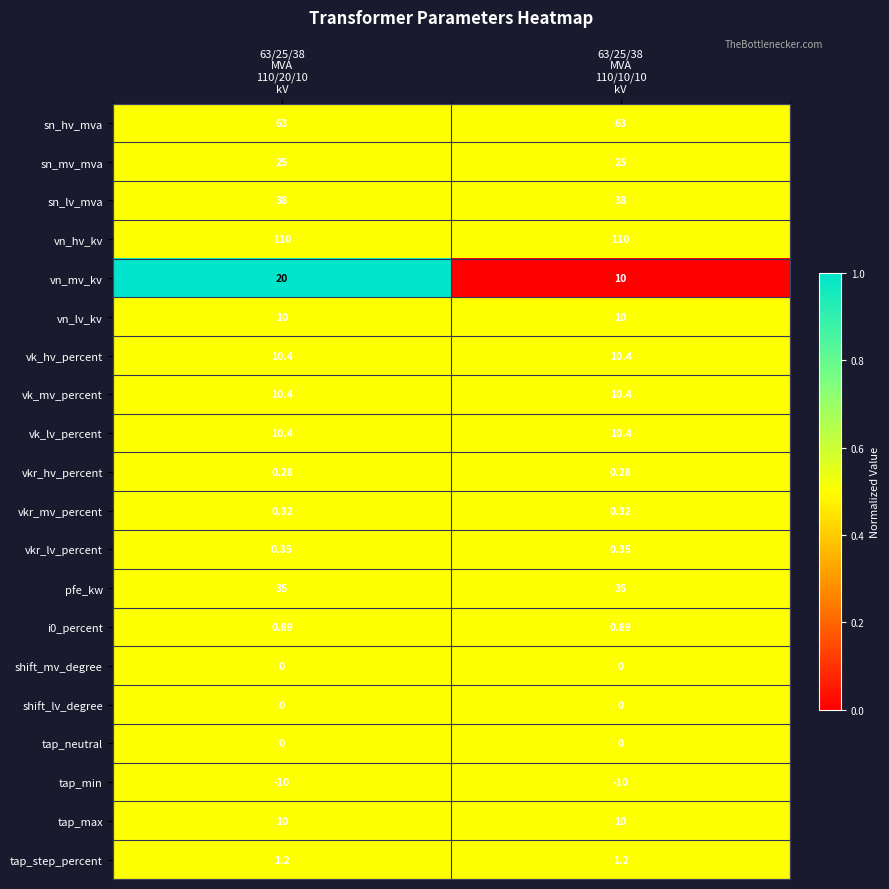

At which category is the sum across all series the highest?

63/25/38
MVA
110/20/10
kV